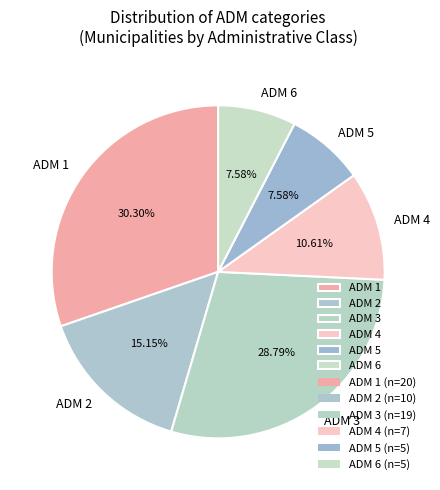

Approximately how many times larger is the value at ADM 2 compared to ADM 1?

0.5